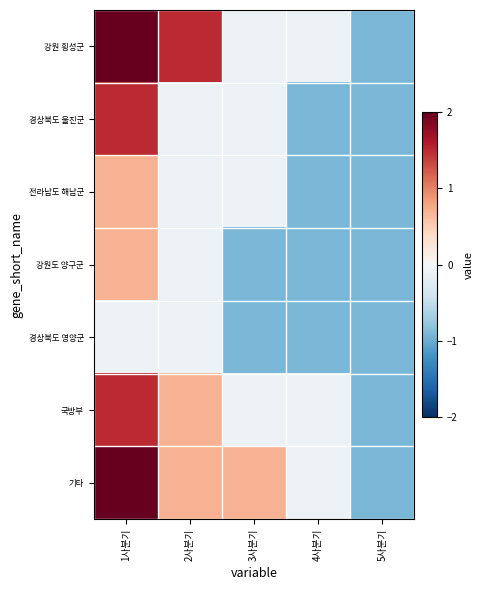

Which label corresponds to the largest value in the chart?

1사분기